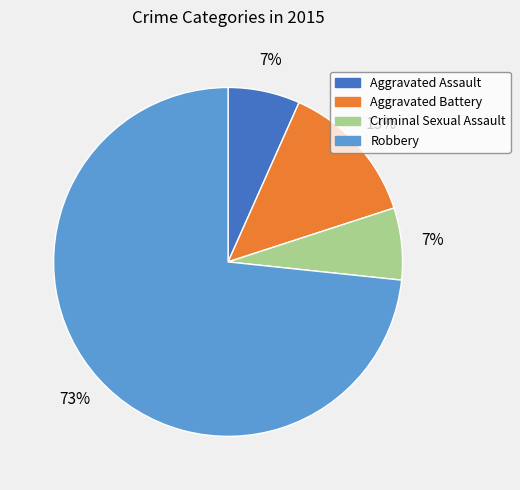

What is the largest slice in the pie chart?

Robbery